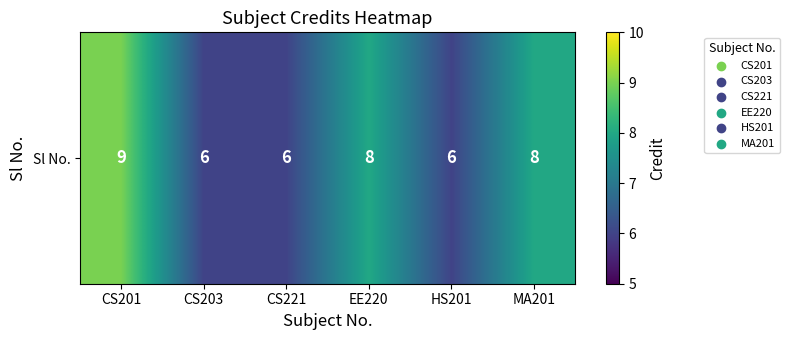

Which has a higher value, CS221 or CS201?

CS201